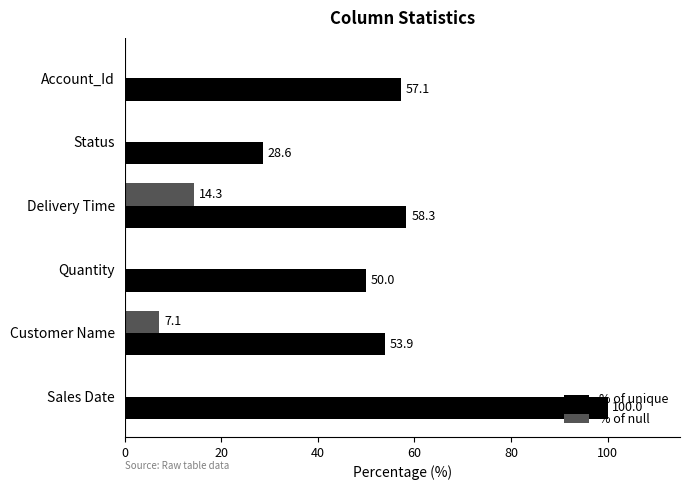

Which series has the widest spread of values?

% of unique